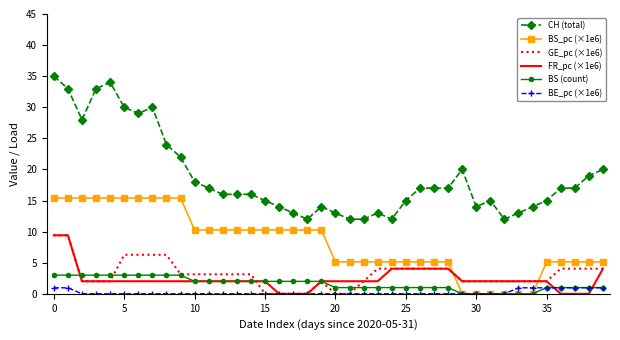

Which series has the largest total across all categories?

CH (total)